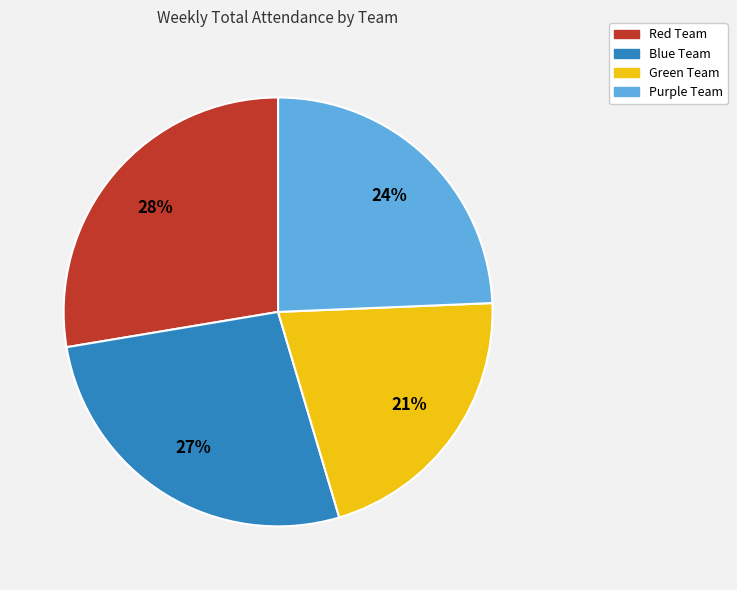

Does Green Team account for over 50% of the chart?

No